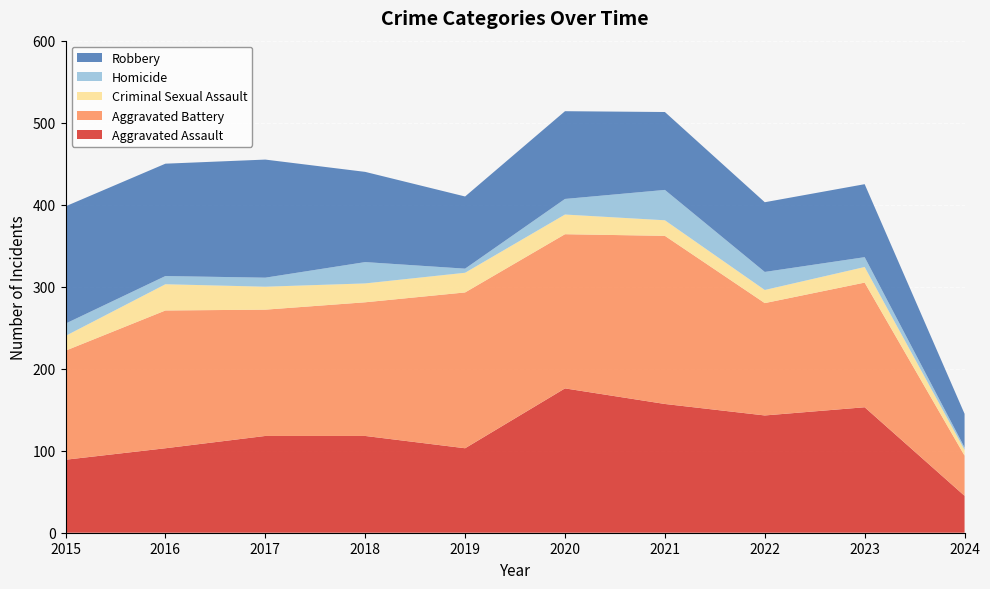

Reading left to right, what are all the values shown in this chart?

Aggravated Assault: 2015=89	2016=103	2017=118	2018=118	2019=103	2020=176	2021=157	2022=143	2023=153	2024=45
Aggravated Battery: 2015=133	2016=168	2017=154	2018=163	2019=190	2020=188	2021=205	2022=137	2023=152	2024=49
Criminal Sexual Assault: 2015=18	2016=32	2017=28	2018=23	2019=24	2020=24	2021=19	2022=16	2023=19	2024=7
Homicide: 2015=15	2016=10	2017=11	2018=26	2019=5	2020=19	2021=37	2022=22	2023=12	2024=3
Robbery: 2015=143	2016=137	2017=144	2018=110	2019=88	2020=107	2021=95	2022=85	2023=89	2024=41